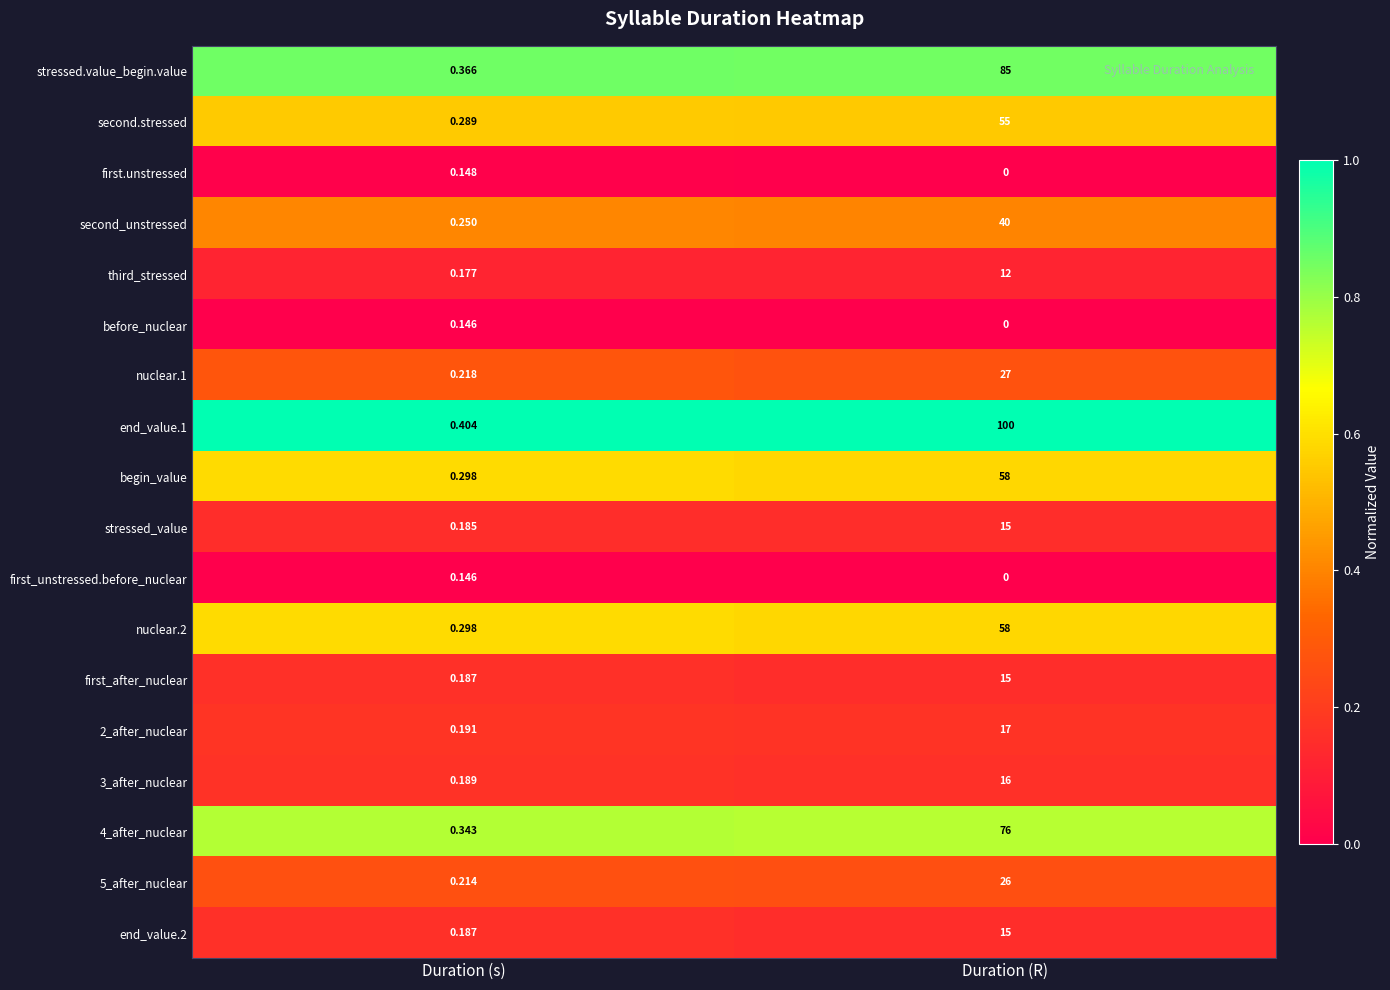

List the labels in order of first_after_nuclear value, largest first.

Duration (R), Duration (s)